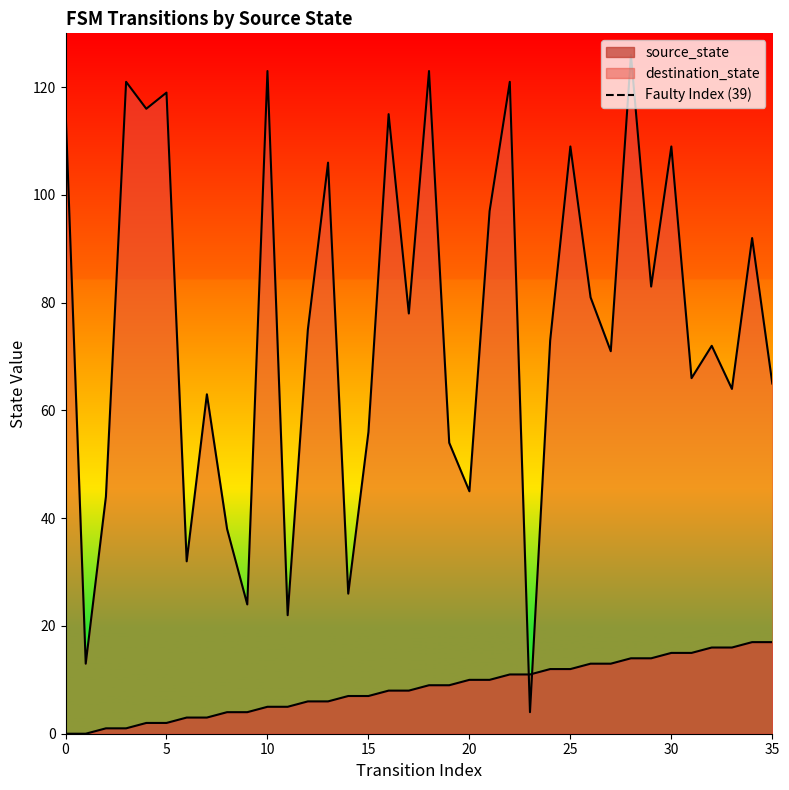

Does the chart display data point markers on the line(s)?

No